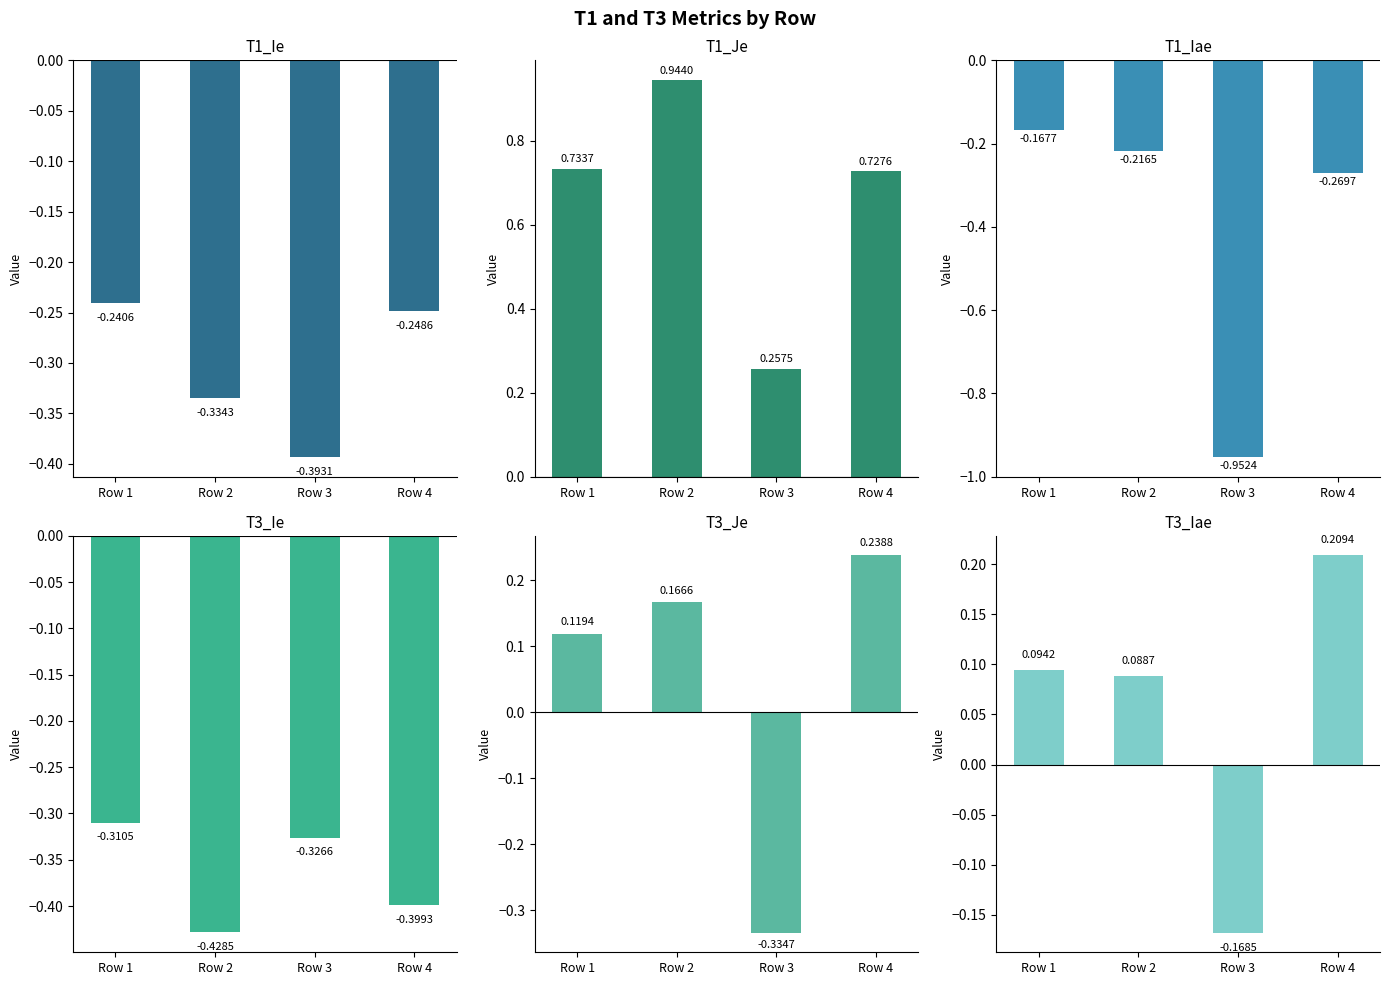

At which category is the sum across all series the highest?

Row 4